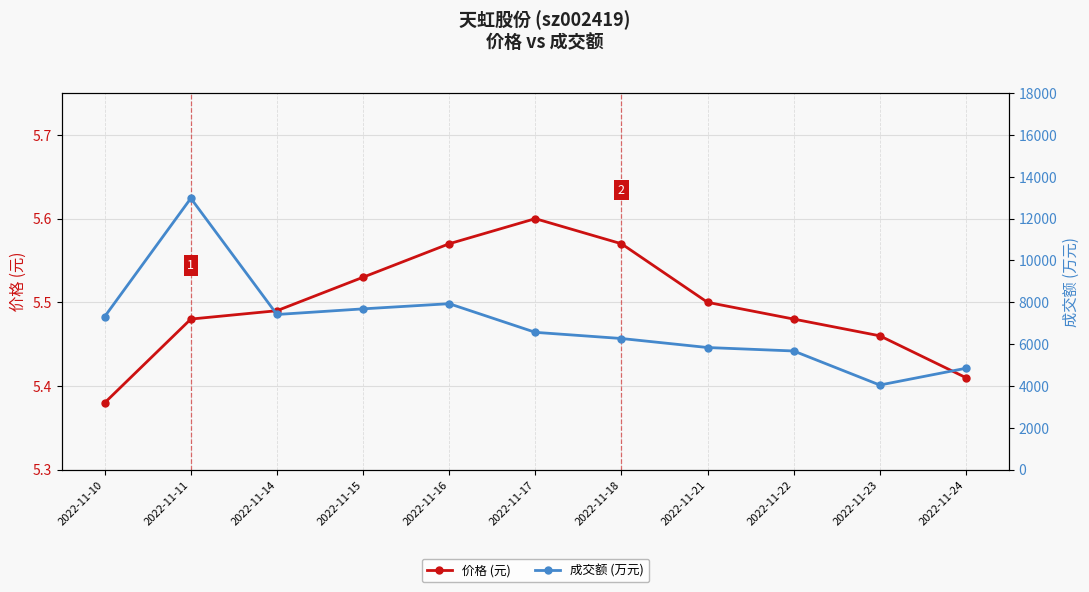

What is the value of the 价格 (元) point at the 4th from the left?

5.5